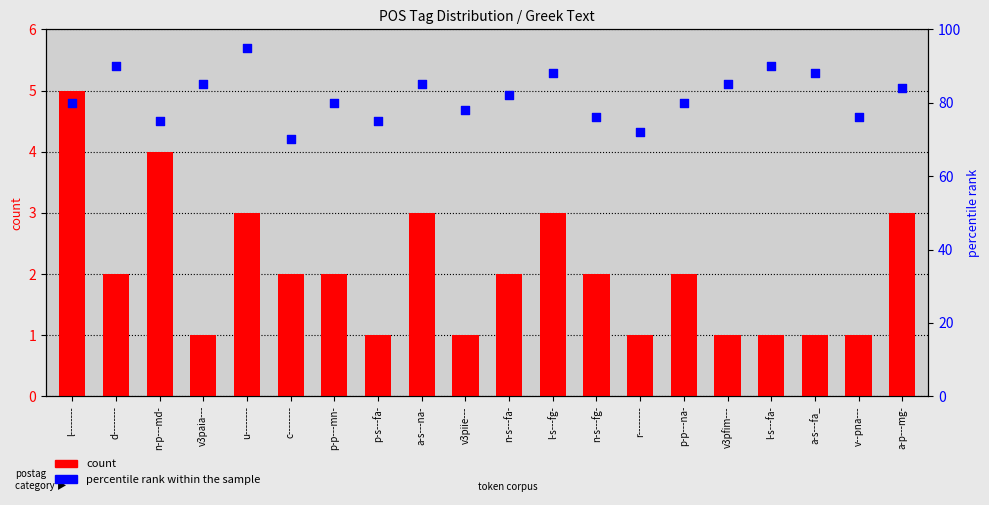

Which series contains the highest Y value?

percentile rank within the sample